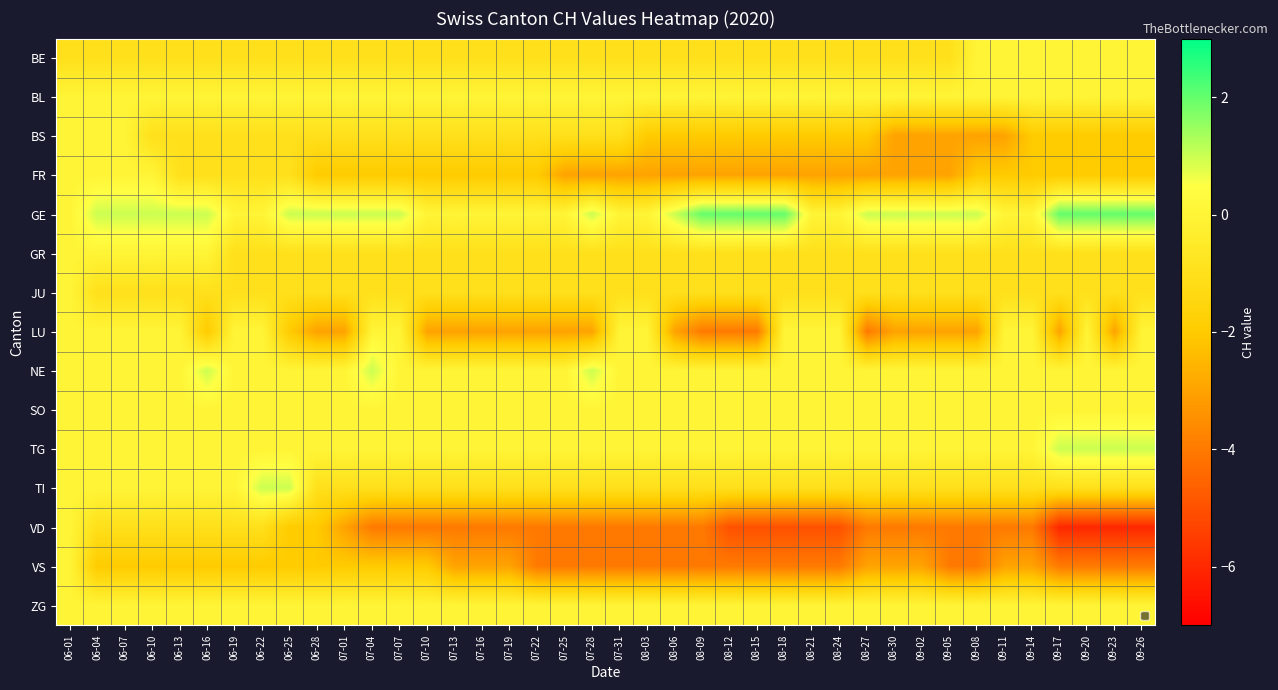

What is the greatest value displayed?

2